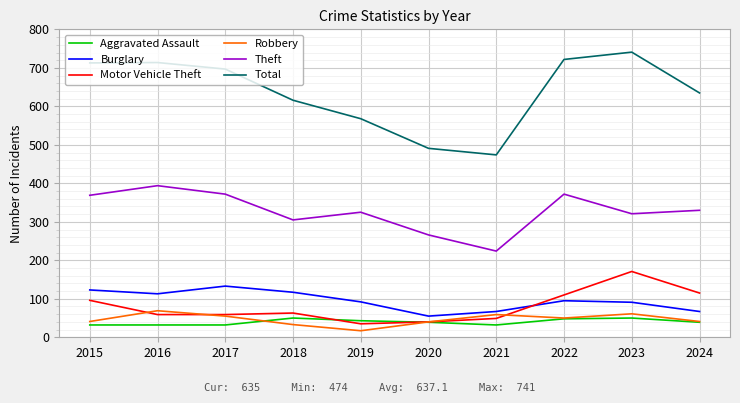

True or false: Motor Vehicle Theft has a value of 63 at 2018.

True